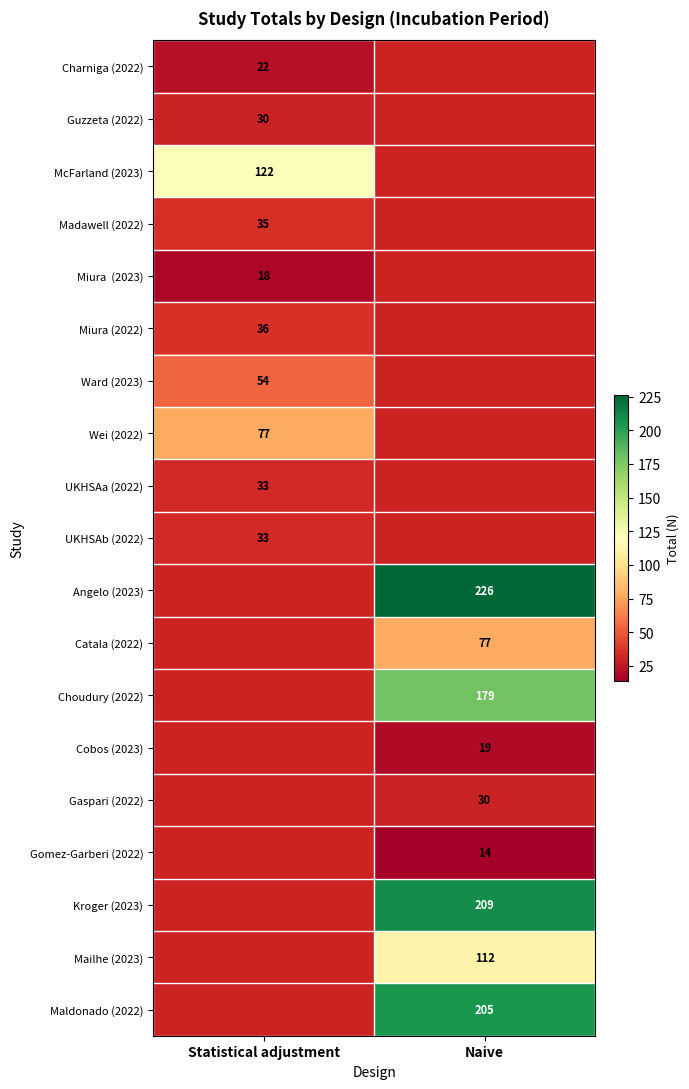

The value of Guzzeta (2022) at Statistical adjustment is 30. True or false?

True